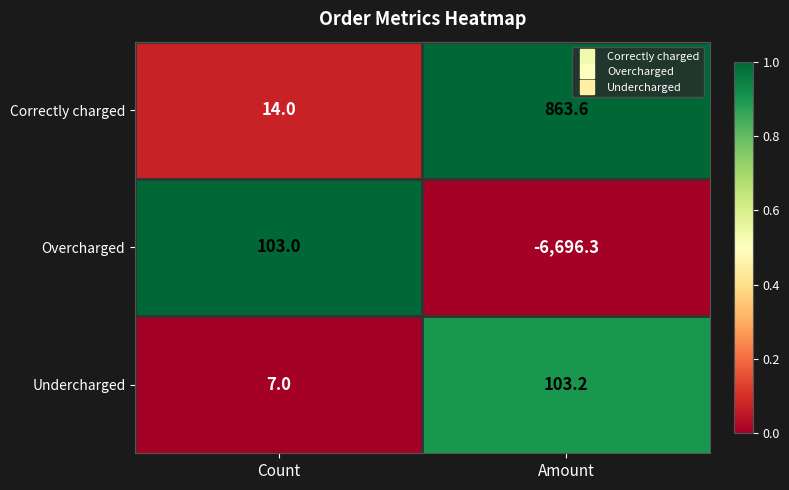

List the labels in order of Overcharged value, smallest first.

Amount, Count